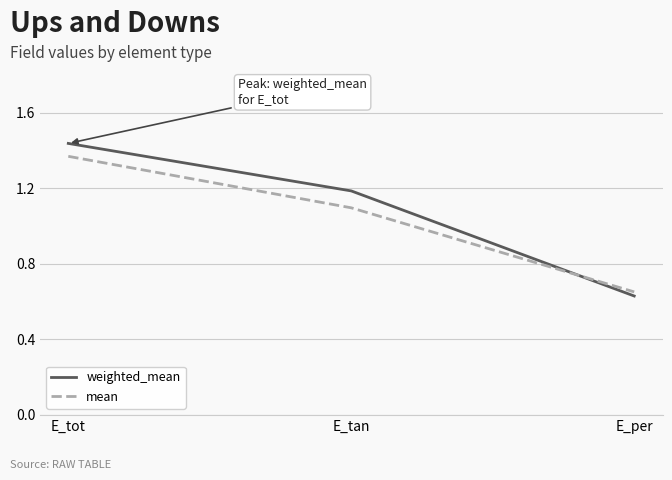

How many lines are shown in the chart?

2